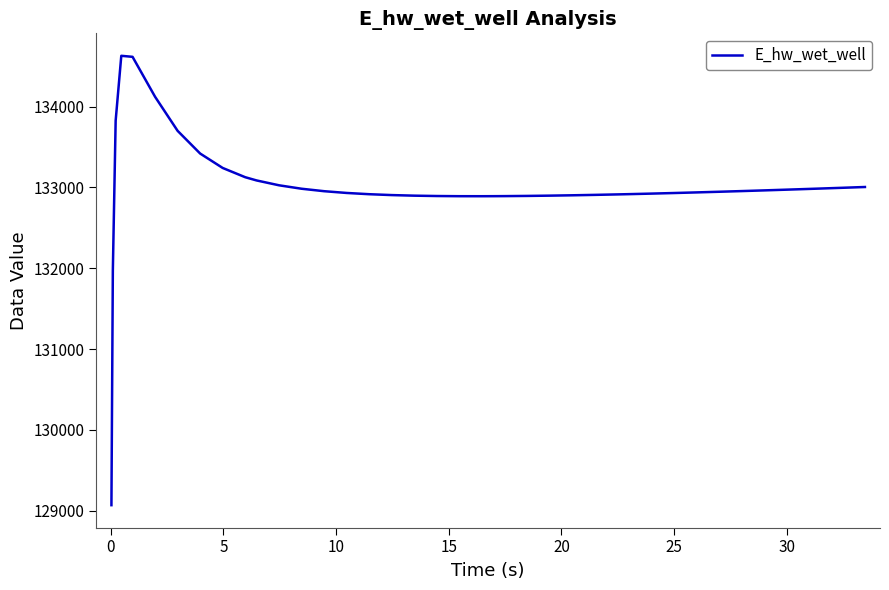

Count the number of data series in this chart.

1